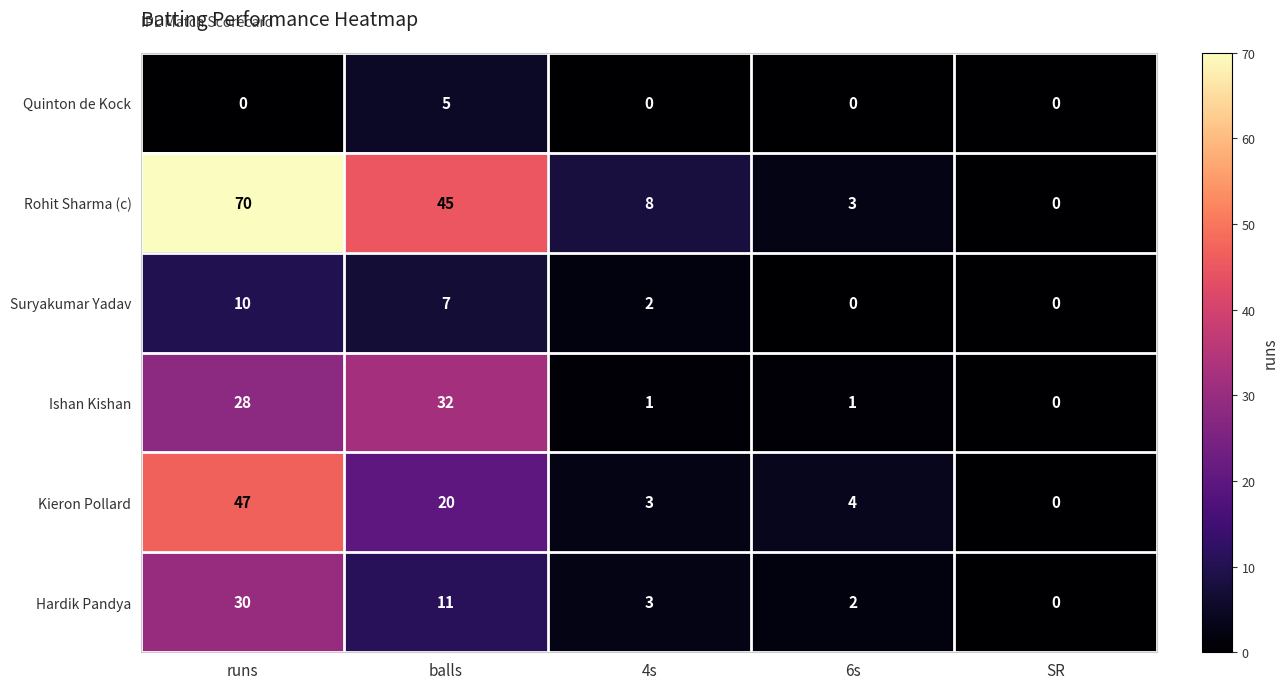

Is it true that Hardik Pandya equals 3 at 4s?

True